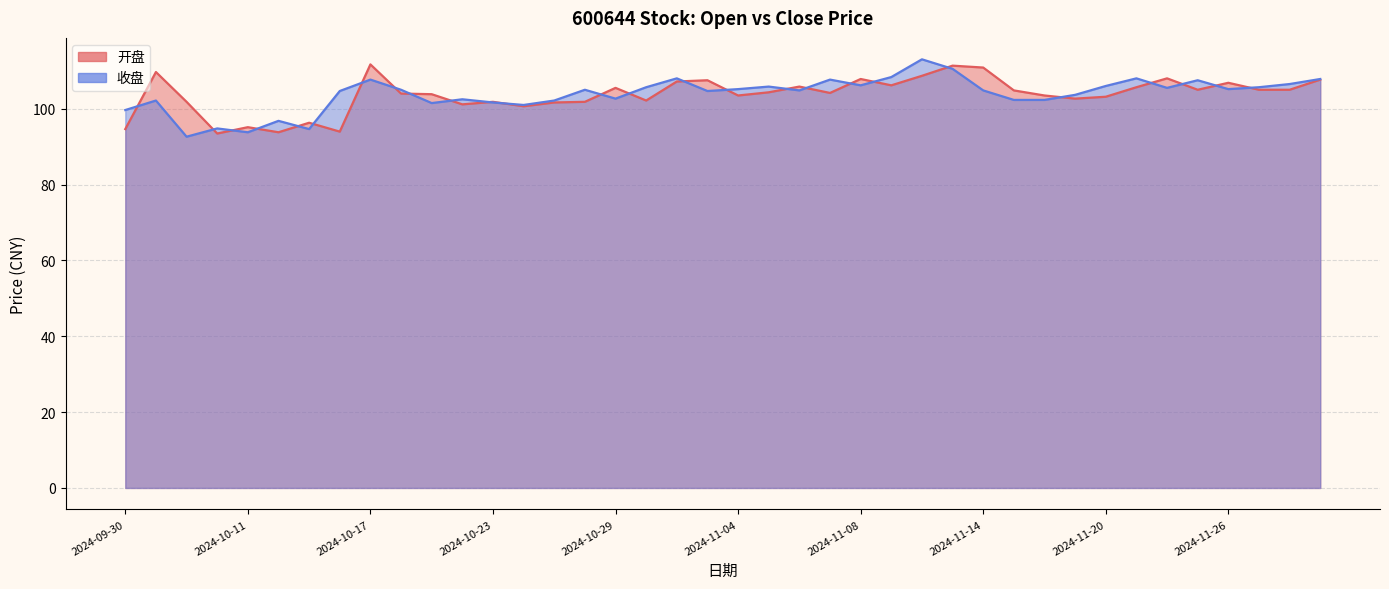

Does the chart have visible grid lines?

Yes